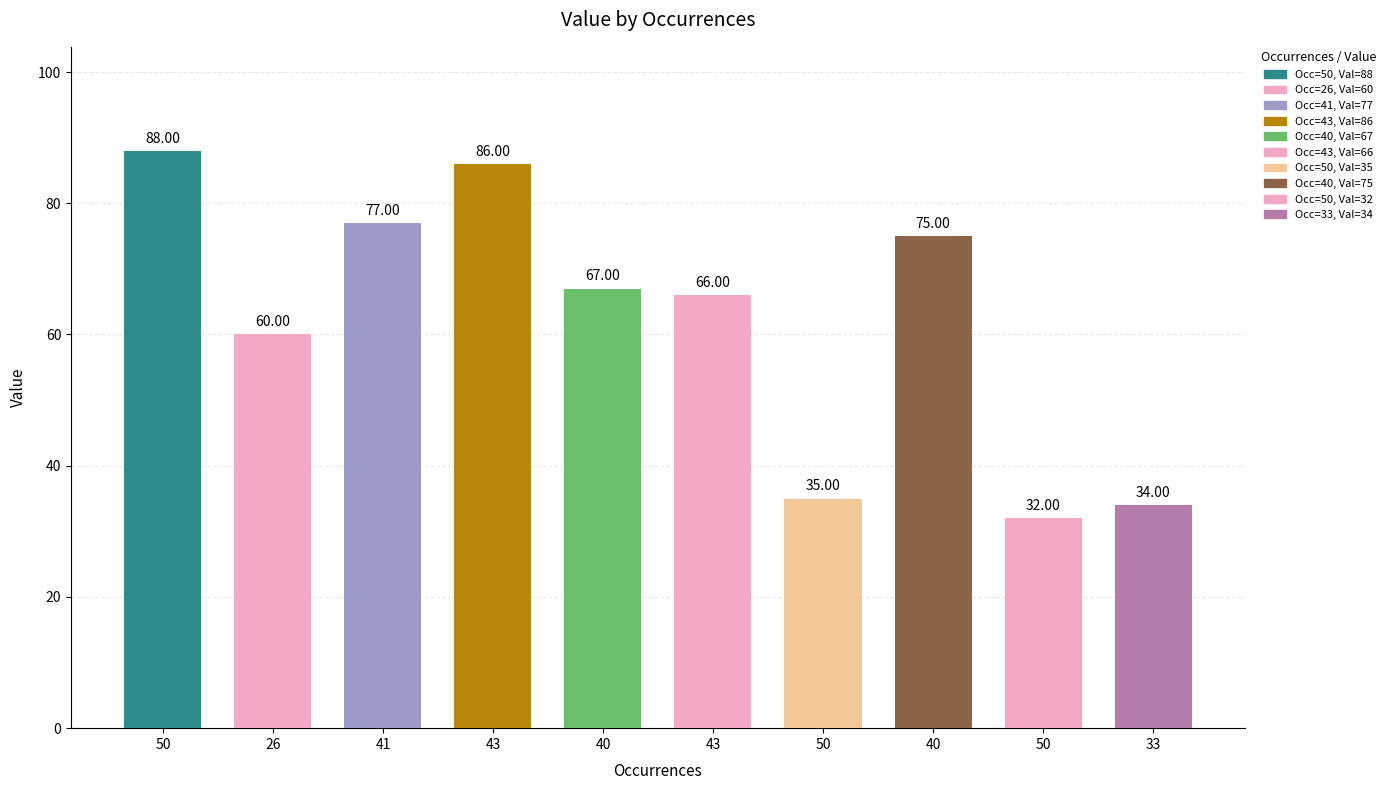

How many values are below 67?

5